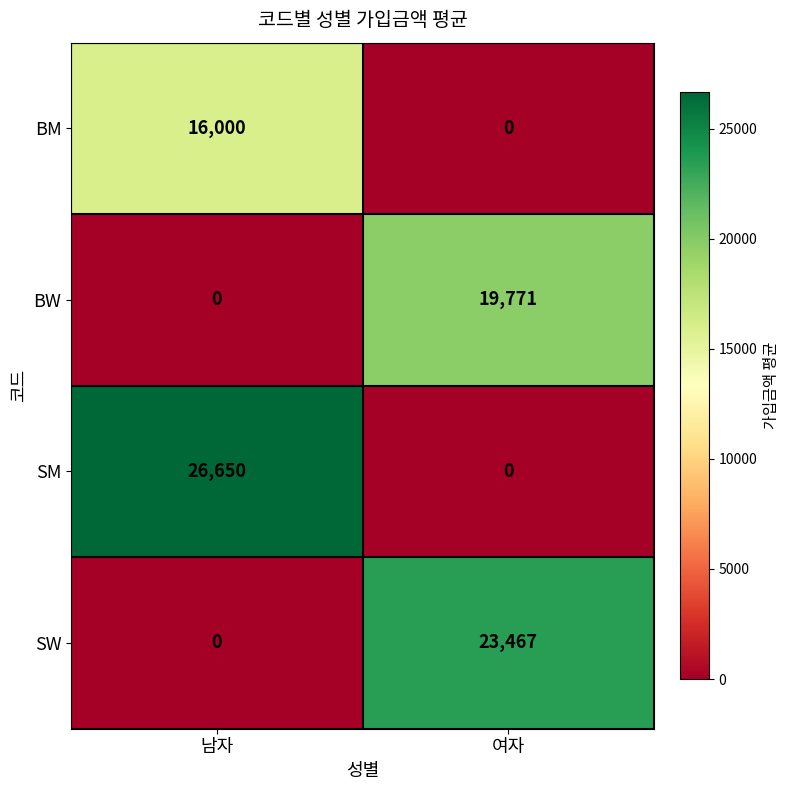

Reading left to right, transcribe all the data shown in this chart.

BM: 남자=16000	여자=0
BW: 남자=0	여자=19771
SM: 남자=26650	여자=0
SW: 남자=0	여자=23467